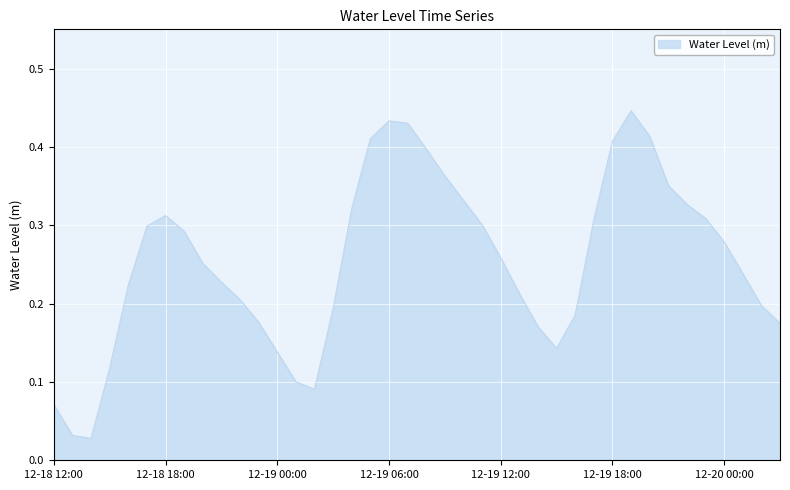

Reading left to right, list all the values displayed in this chart.

0.1	0.0	0.0	0.1	0.2	0.3	0.3	0.3	0.3	0.2	0.2	0.2	0.1	0.1	0.1	0.2	0.3	0.4	0.4	0.4	0.4	0.4	0.3	0.3	0.3	0.2	0.2	0.1	0.2	0.3	0.4	0.4	0.4	0.4	0.3	0.3	0.3	0.2	0.2	0.2